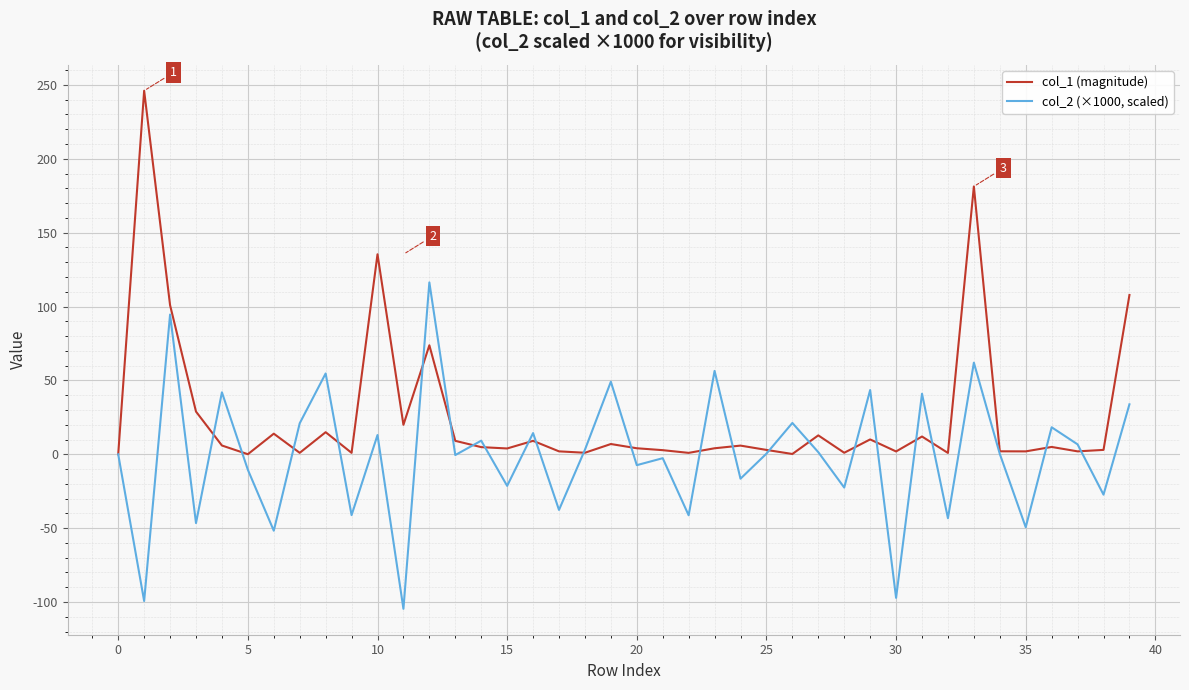

Which series has the largest total across all categories?

col_1 (magnitude)